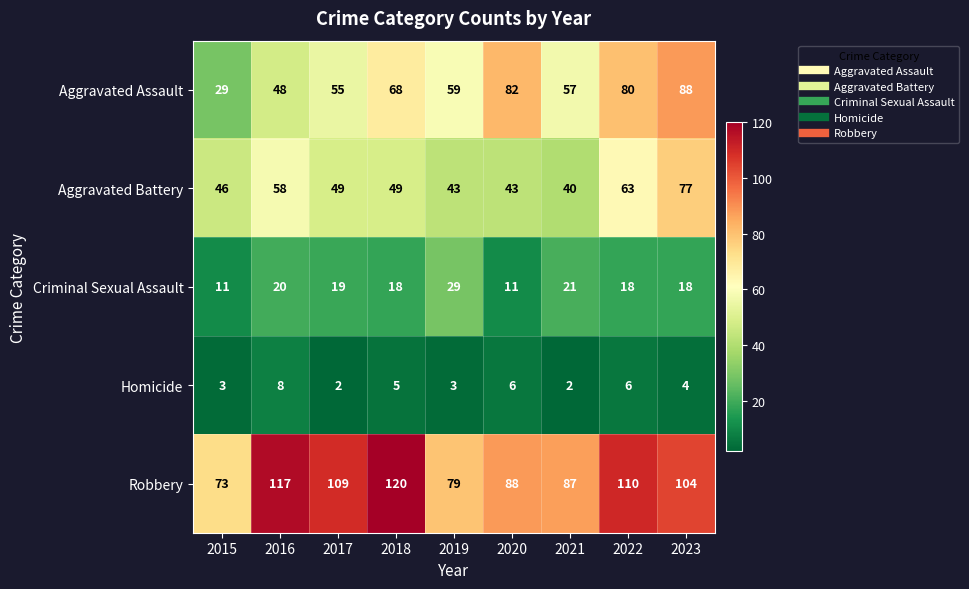

What is the difference between the maximum and minimum values in the Criminal Sexual Assault series?

18